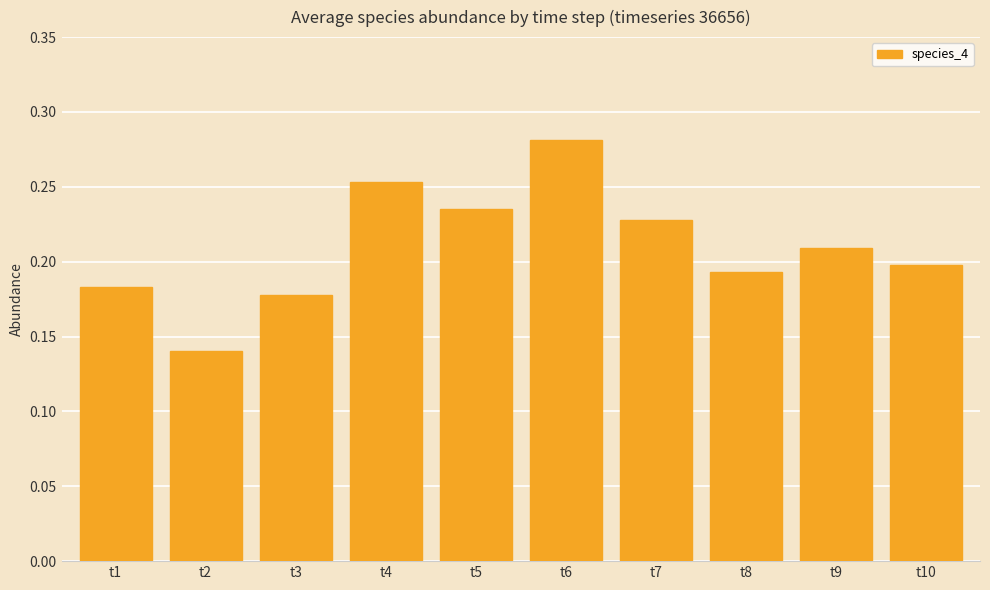

Rank the categories by value from lowest to highest.

t2, t3, t1, t8, t10, t9, t7, t5, t4, t6